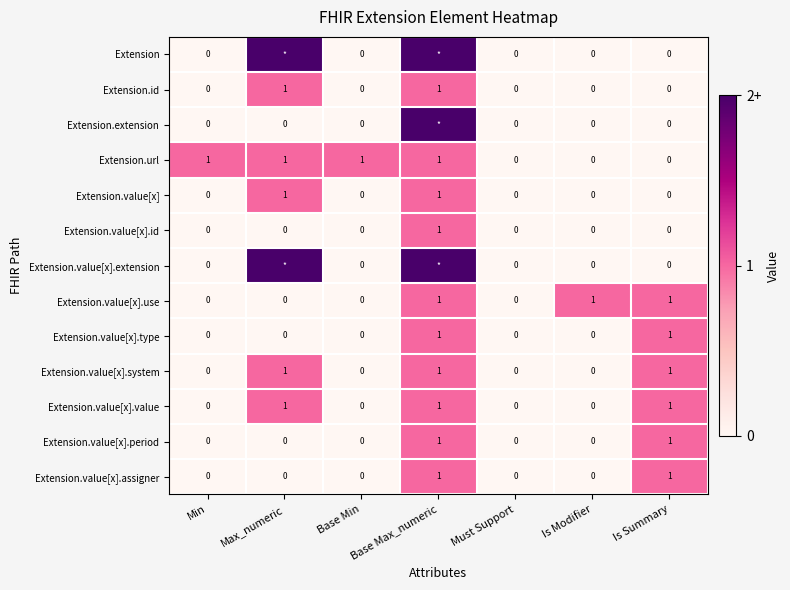

Count the Extension.value[x].use values in the range 0 to 1.

7